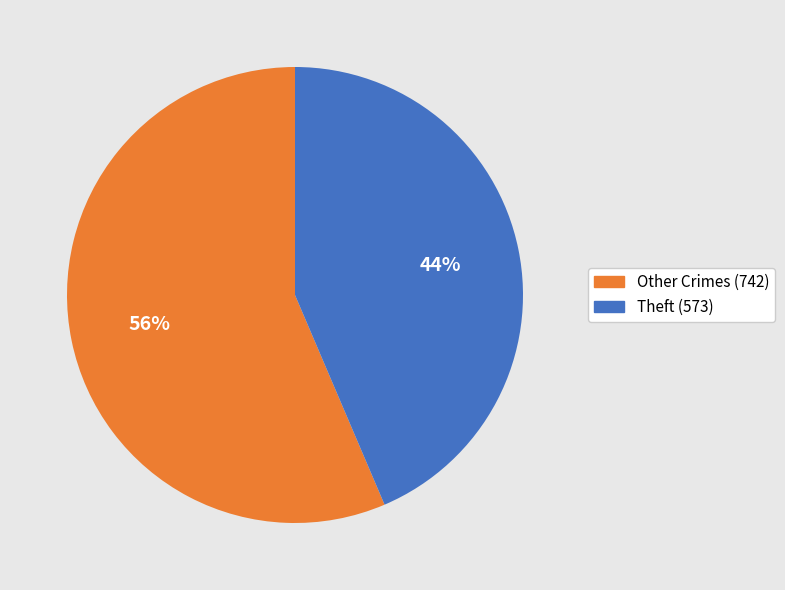

To the nearest percent, what is the average slice percentage?

50%